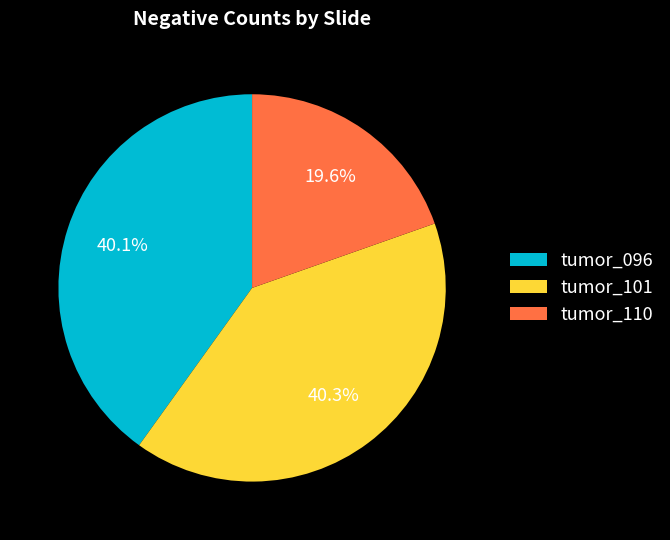

To the nearest percent, what is the difference between the largest and smallest slice percentages?

21%